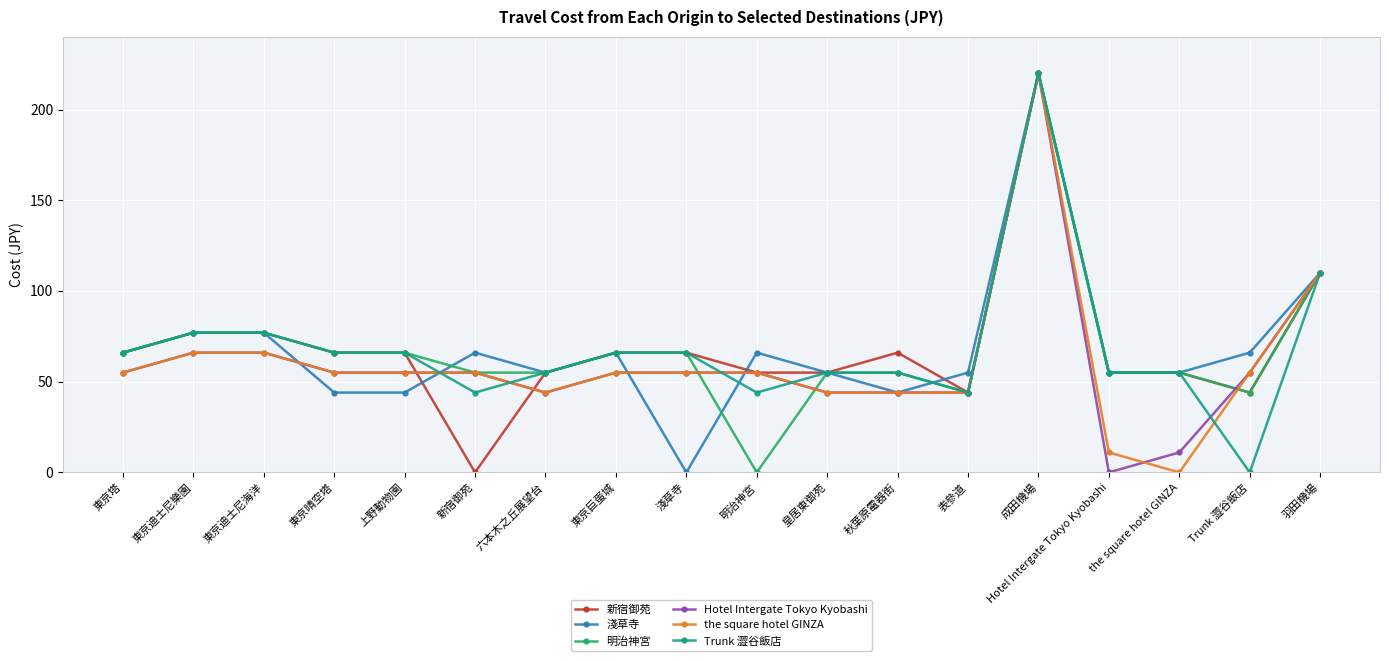

True or false: 淺草寺 has more than 2 interior local peaks.

True